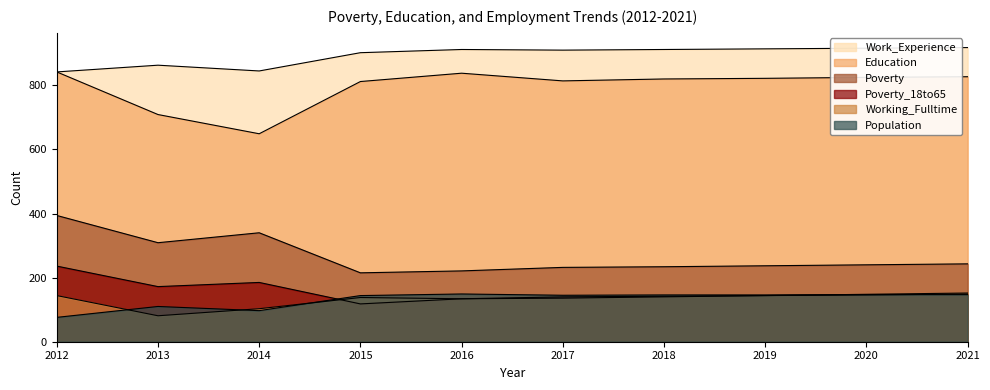

Between 2015 and 2019, which series saw the biggest shift?

Poverty_18to65